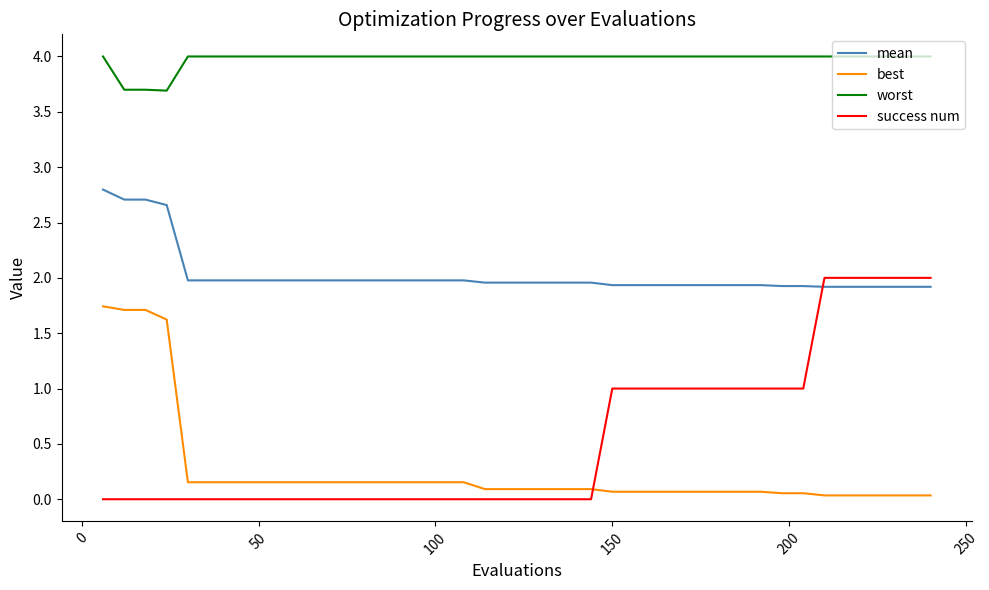

List the series in order of their peak value, lowest first.

best, success num, mean, worst